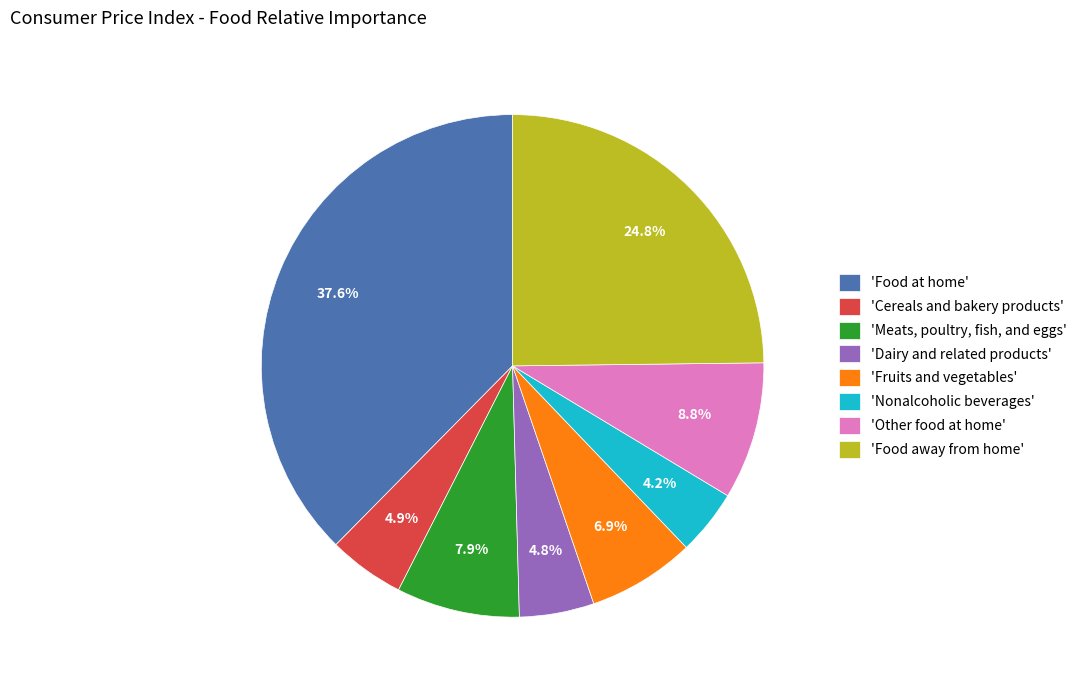

Between 'Fruits and vegetables' and 'Other food at home', which is larger?

'Other food at home'